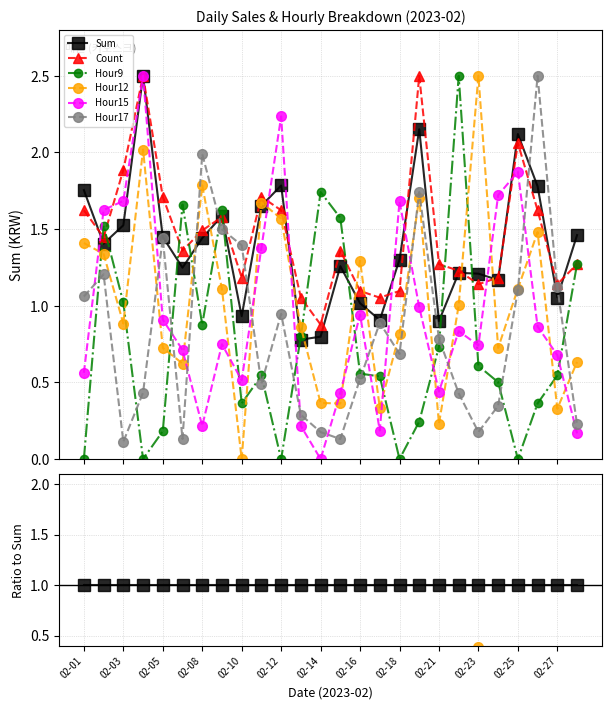

True or false: Hour12 has a value of 0.1 at 25.

False